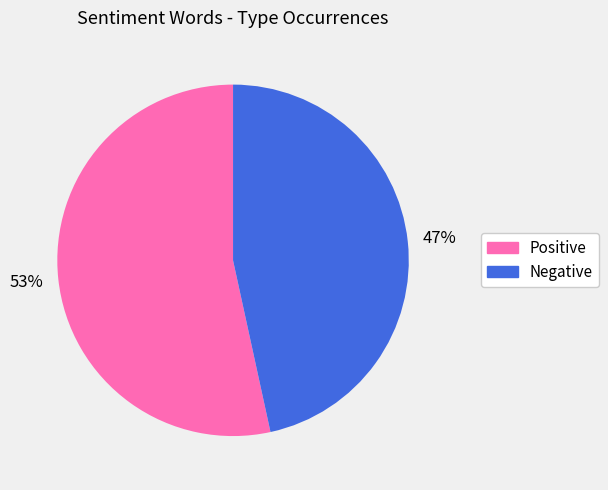

To the nearest percent, what is the average slice percentage?

50%